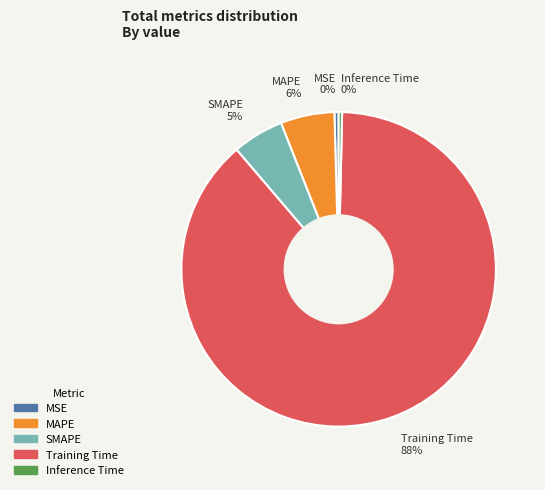

How many slices are in this pie chart?

5